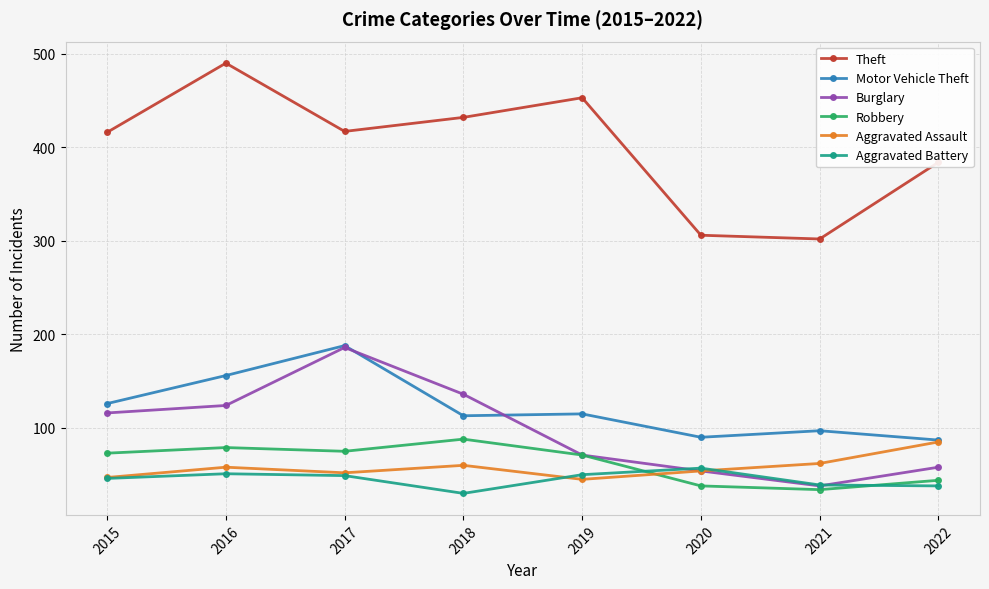

What is the difference between the maximum and minimum values in the Motor Vehicle Theft series?

101